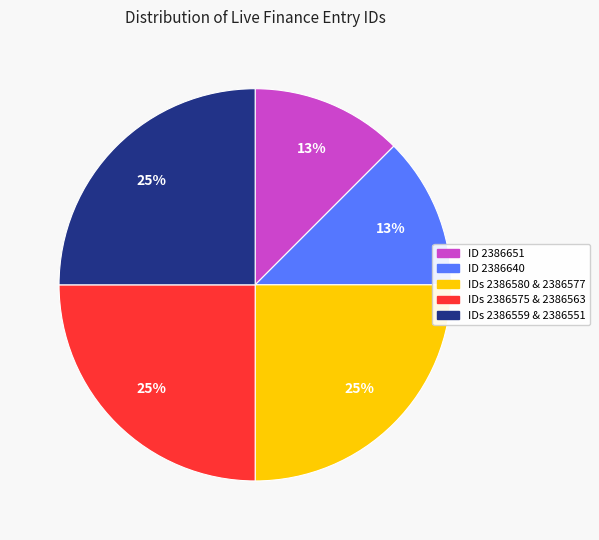

Is there a majority slice in this chart?

No